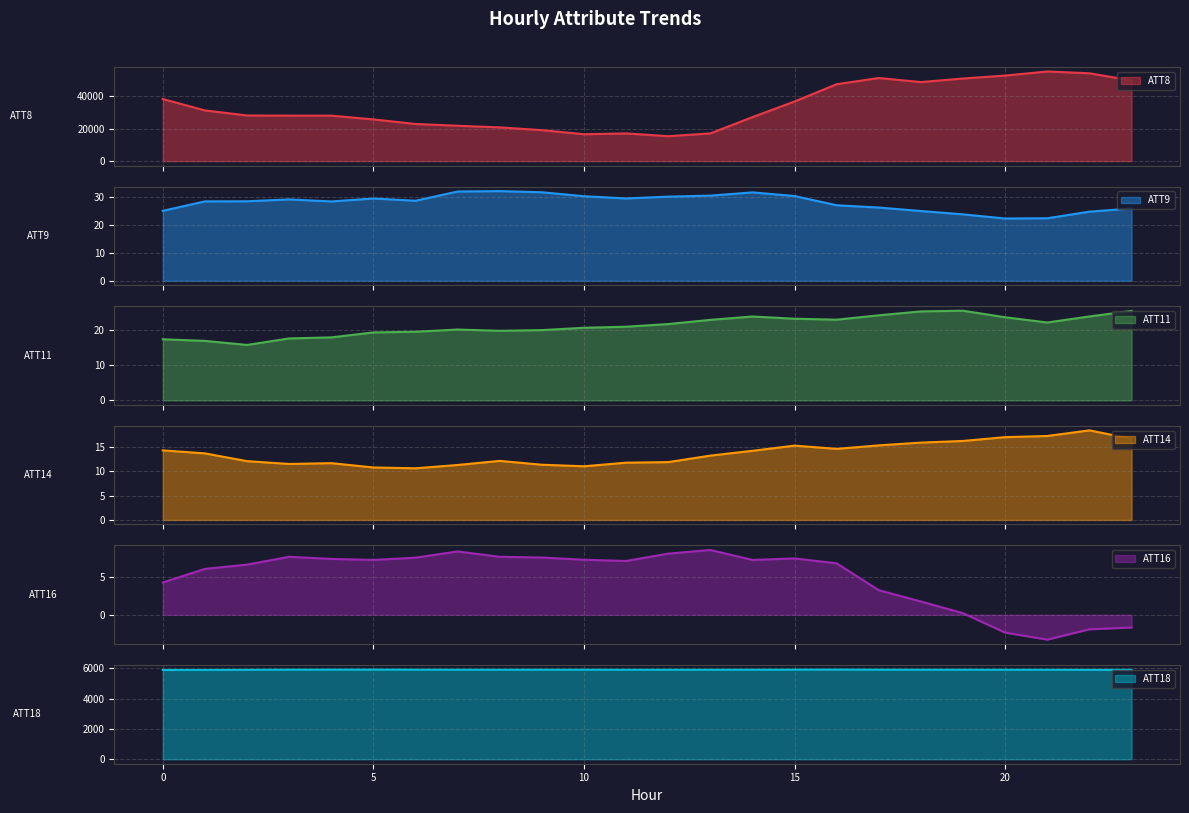

What is the difference between the maximum and minimum values in the ATT11 series?

9.8